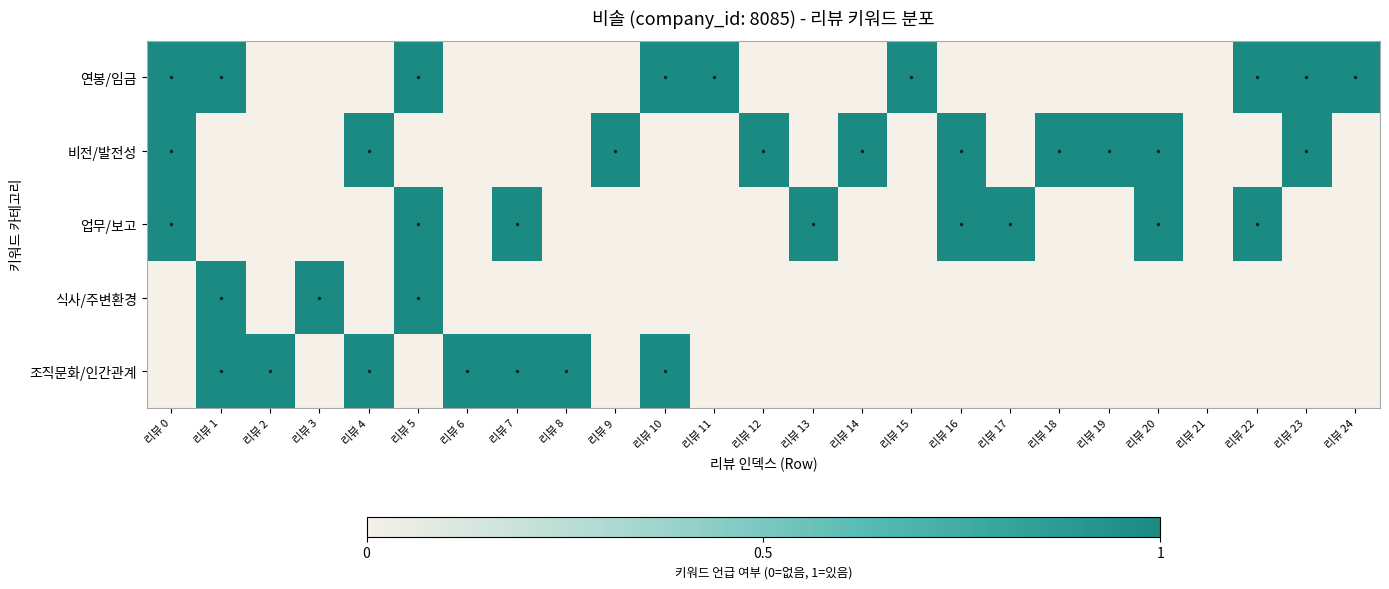

Rank the series at 리뷰 9 from highest to lowest value.

비전/발전성, 연봉/임금, 업무/보고, 식사/주변환경, 조직문화/인간관계